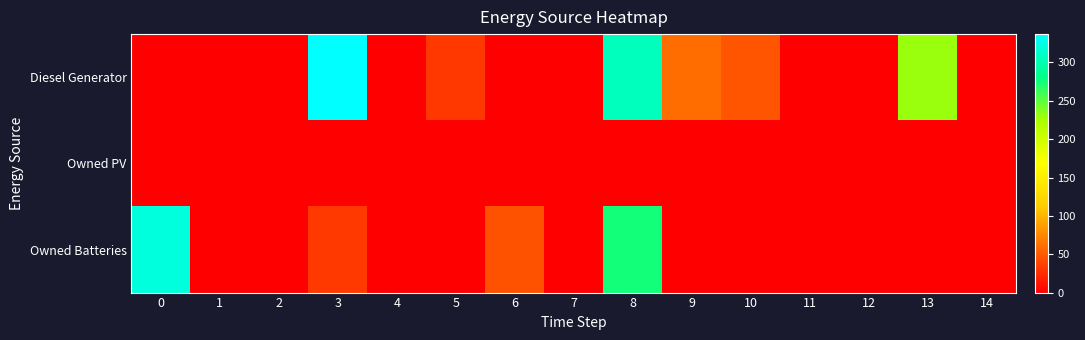

What is the total value across all series at 10?

47